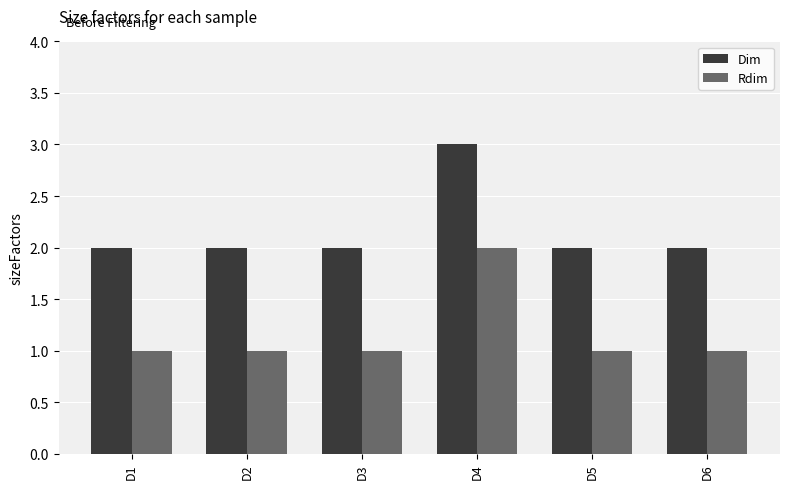

Rank the series by their average value, from highest to lowest.

Dim, Rdim